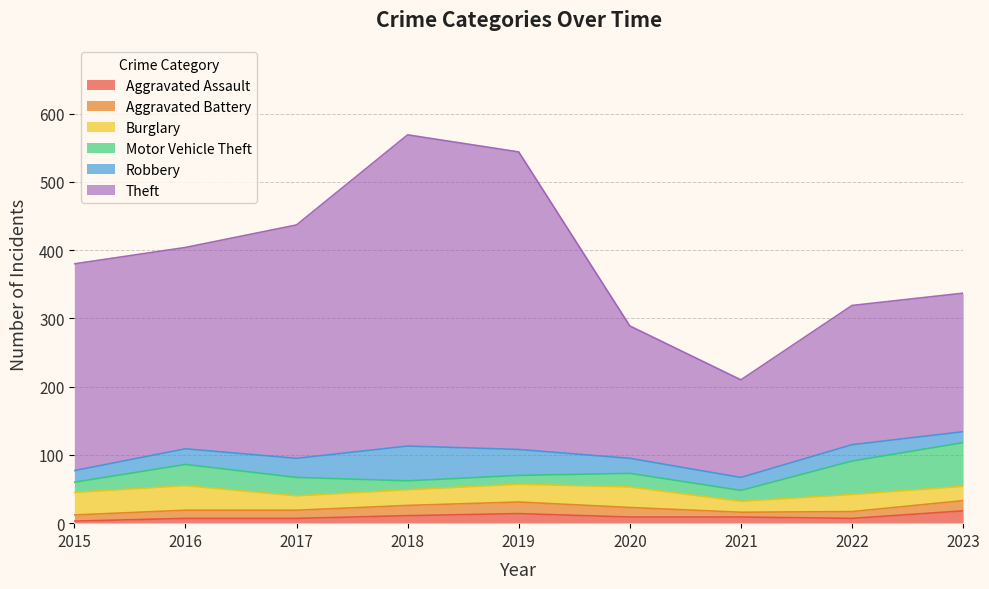

What is the value of the Aggravated Assault point at the 9th from the left?

18